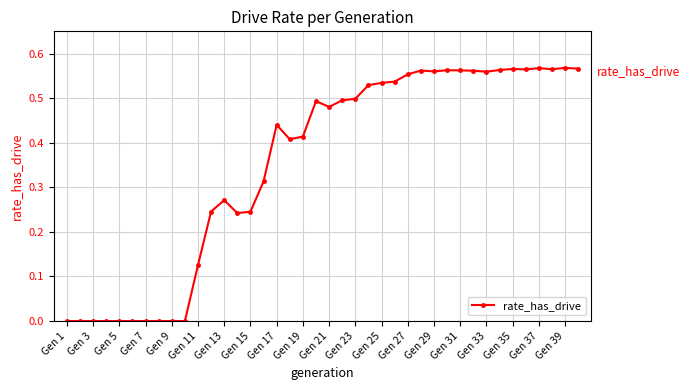

What is the sum of all values?

14.2